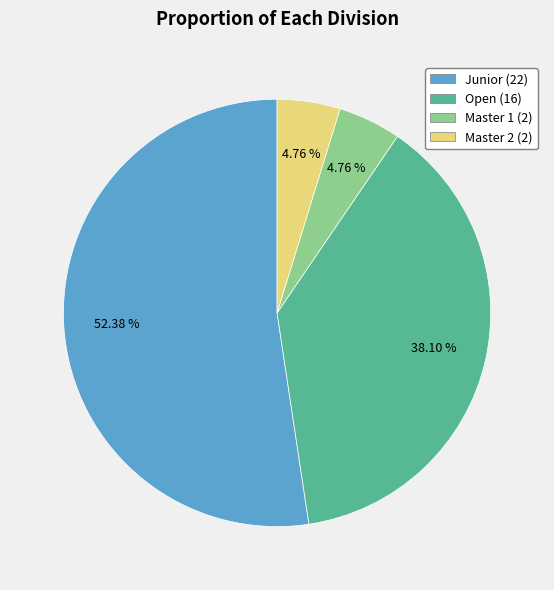

Is Master 1 (2) the majority of the pie?

No